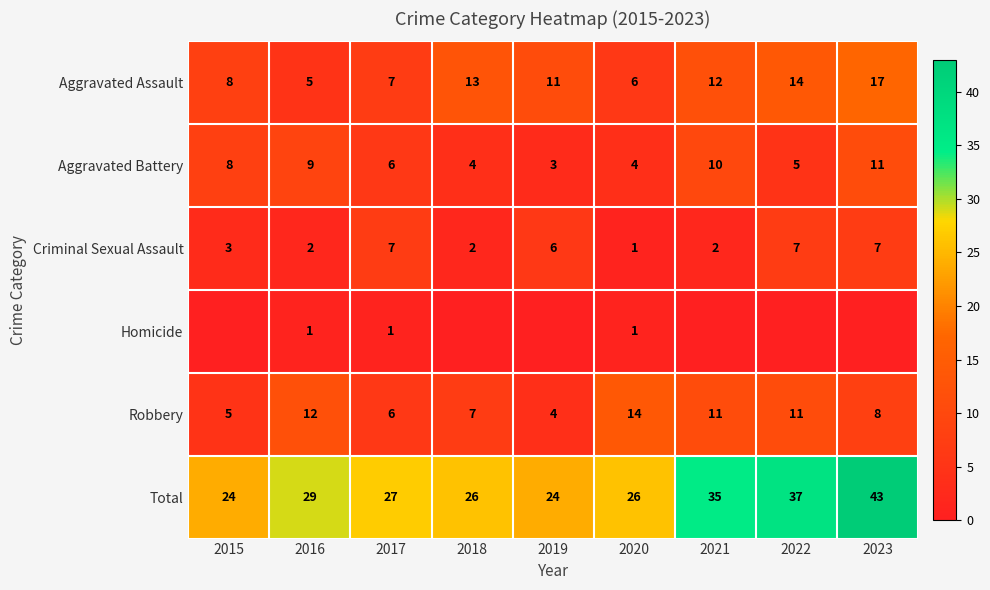

What is the average value of the Criminal Sexual Assault series?

4